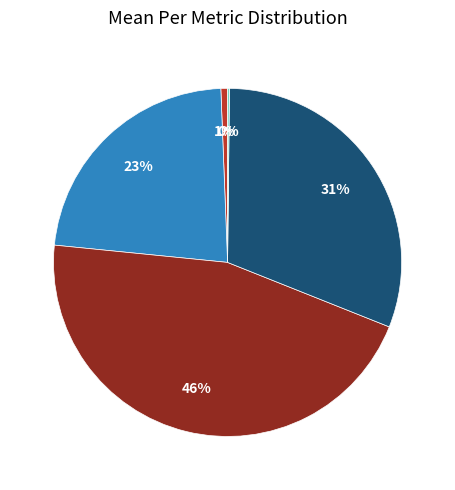

Is there a majority slice in this chart?

No